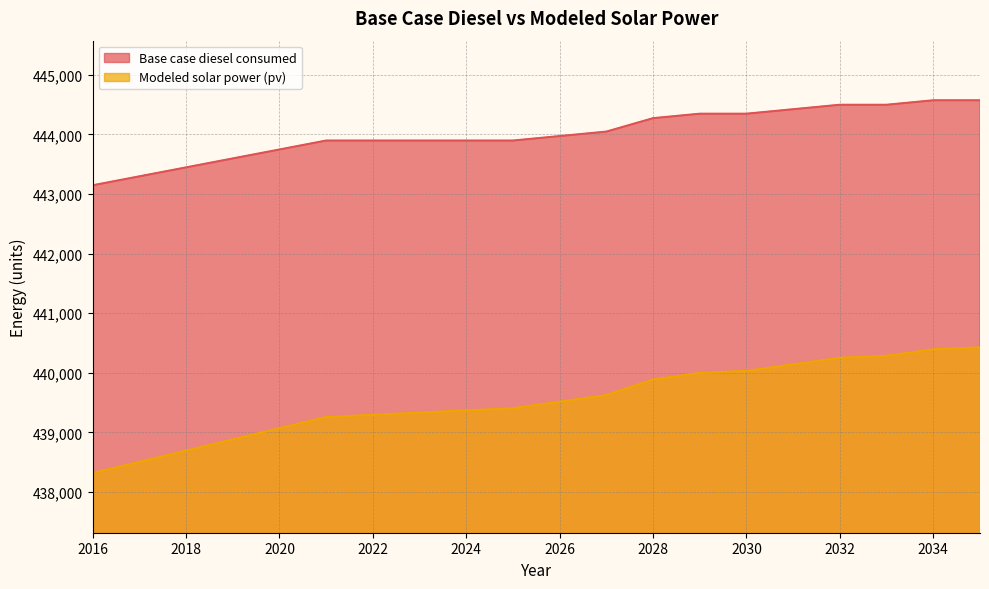

Reading left to right, list all the values displayed in this chart.

Base case diesel consumed: 2016=443146.4	2017=443296.5	2018=443446.6	2019=443596.7	2020=443746.8	2021=443896.9	2022=443896.9	2023=443896.9	2024=443896.9	2025=443896.9	2026=443972.0	2027=444047.0	2028=444272.2	2029=444347.3	2030=444347.3	2031=444422.3	2032=444497.4	2033=444497.4	2034=444572.4	2035=444572.4
Modeled solar power (pv): 2016=438318.7	2017=438507.4	2018=438695.9	2019=438884.0	2020=439071.8	2021=439259.3	2022=439296.4	2023=439333.2	2024=439369.7	2025=439405.9	2026=439516.9	2027=439627.6	2028=439888.1	2029=439998.2	2030=440033.0	2031=440142.6	2032=440251.9	2033=440285.9	2034=440394.6	2035=440428.0